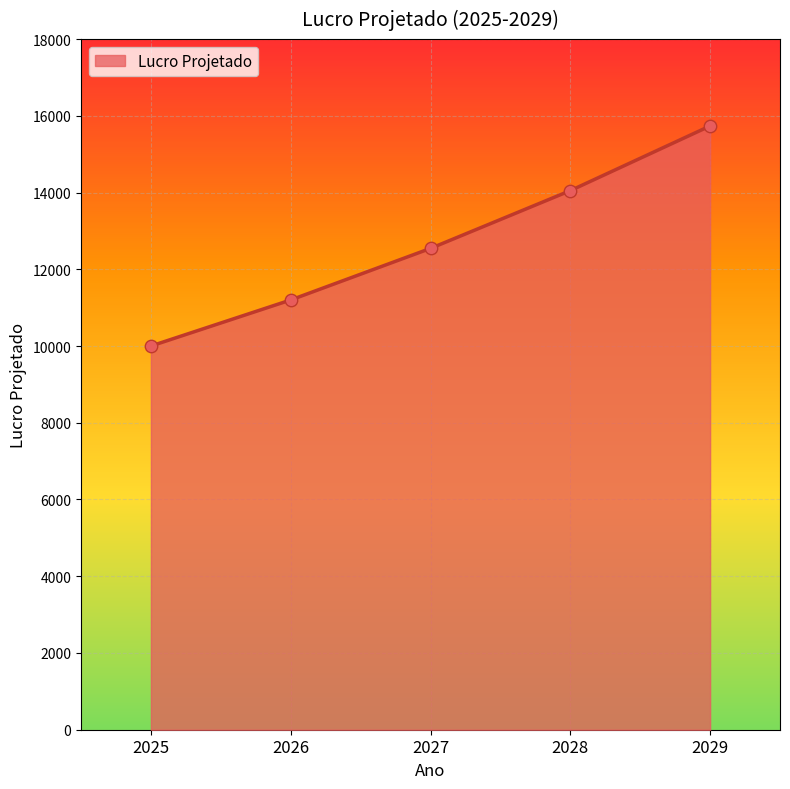

What is the ratio of the value at 2027 to the value at 2029?

0.8